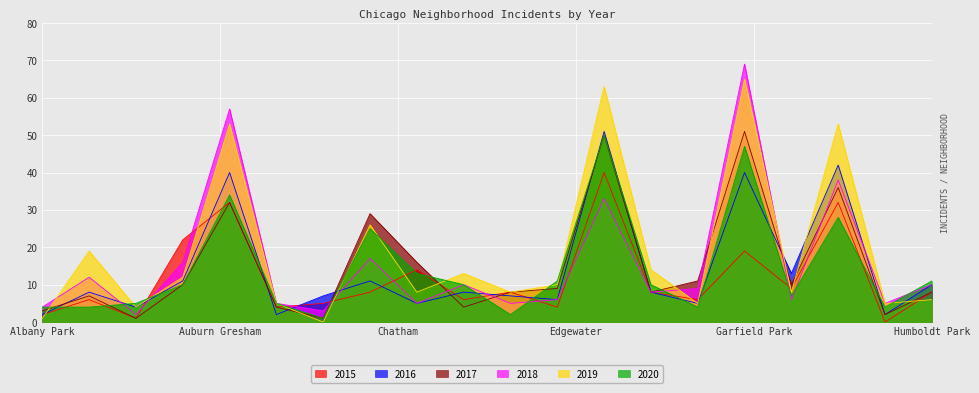

What is the value of the 2020 point at the 17th from the left?

7